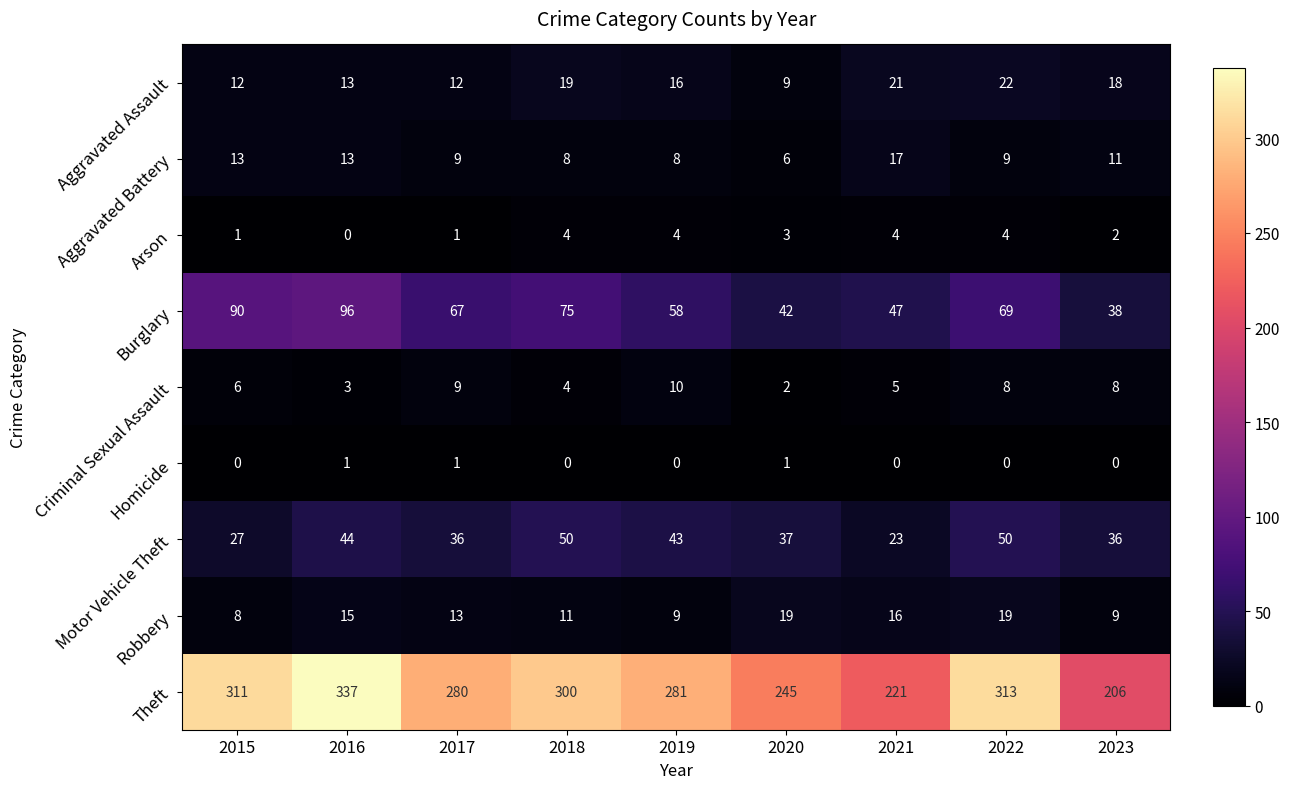

The Aggravated Assault series shows 5 at 2018. True or false?

False